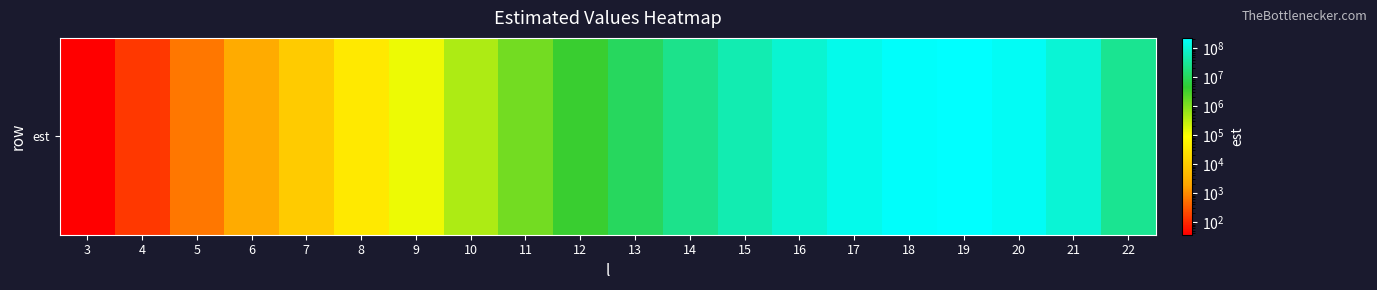

What is the difference between the second highest and second lowest values?

209424625.9